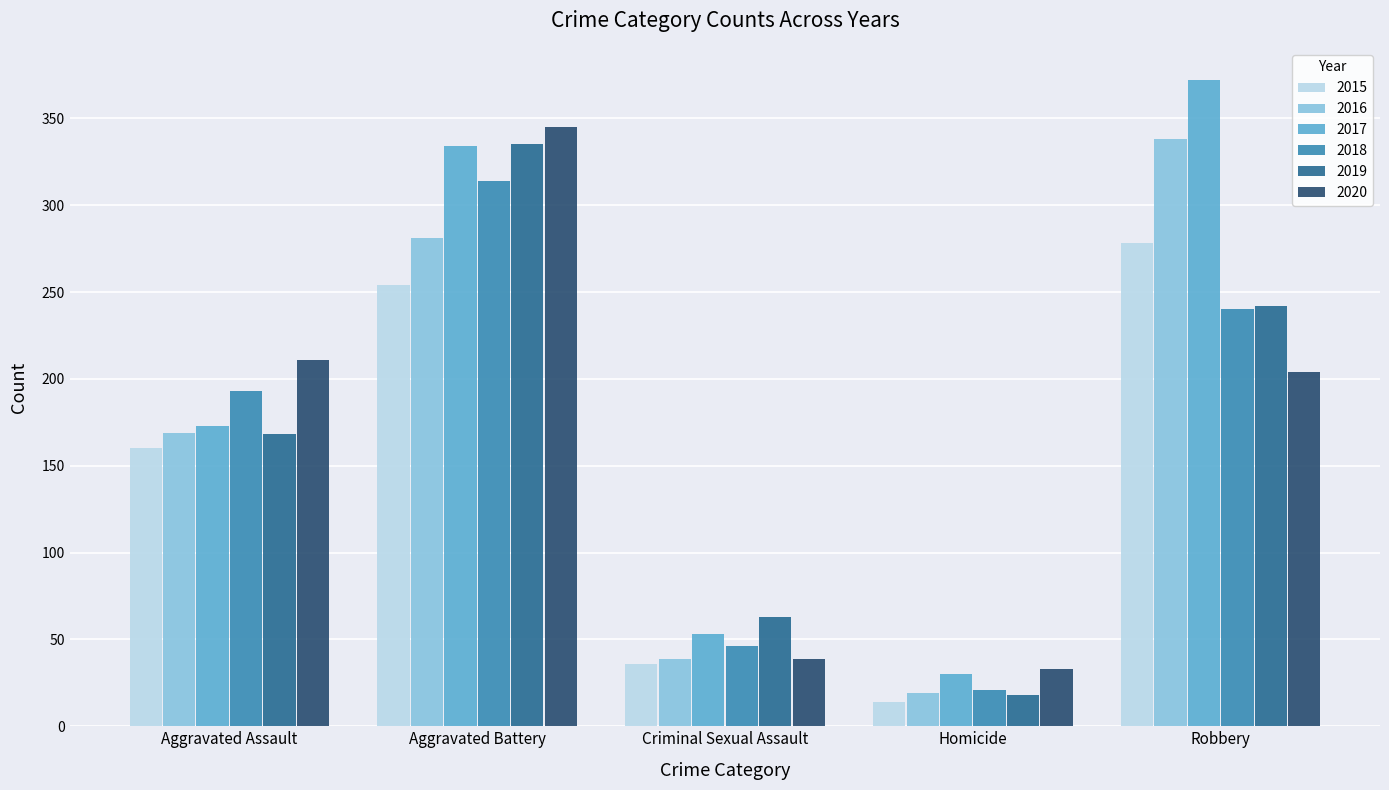

What is the label of the 3rd bar from the right?

Criminal Sexual Assault